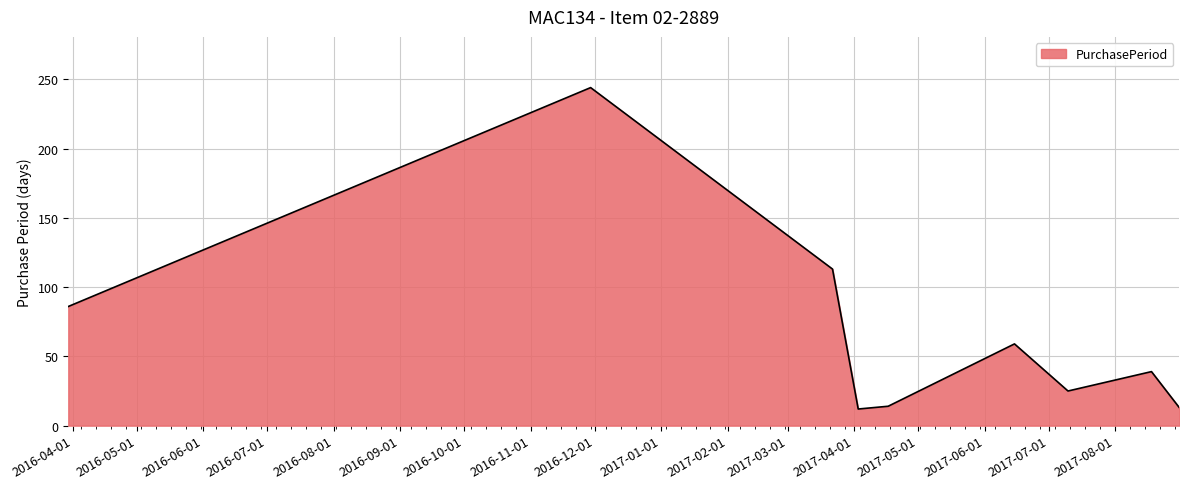

What is the difference between the maximum and minimum values?

232